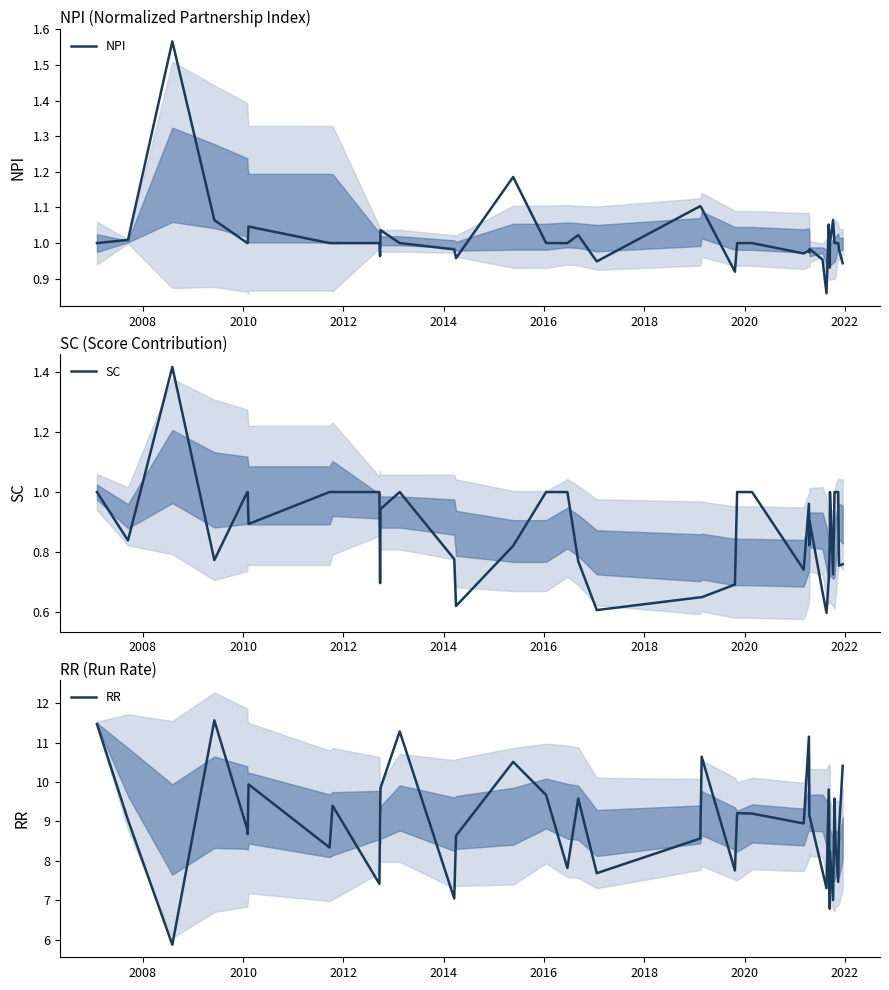

At how many categories does at least one series exceed 10?

7